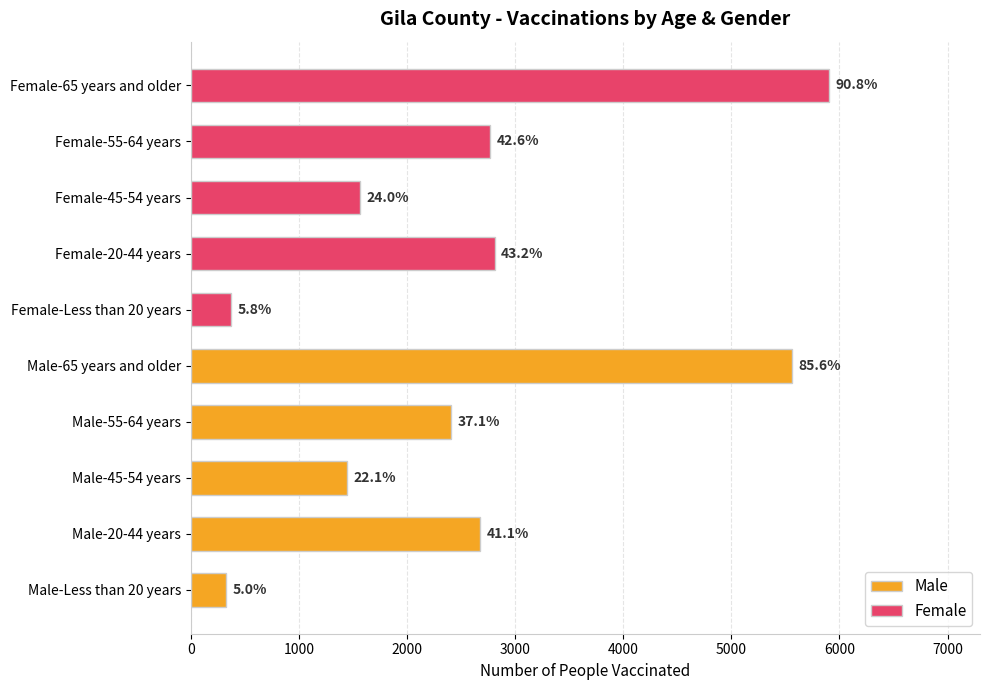

What is the value of the Female bar at the 2nd from the left?

2809